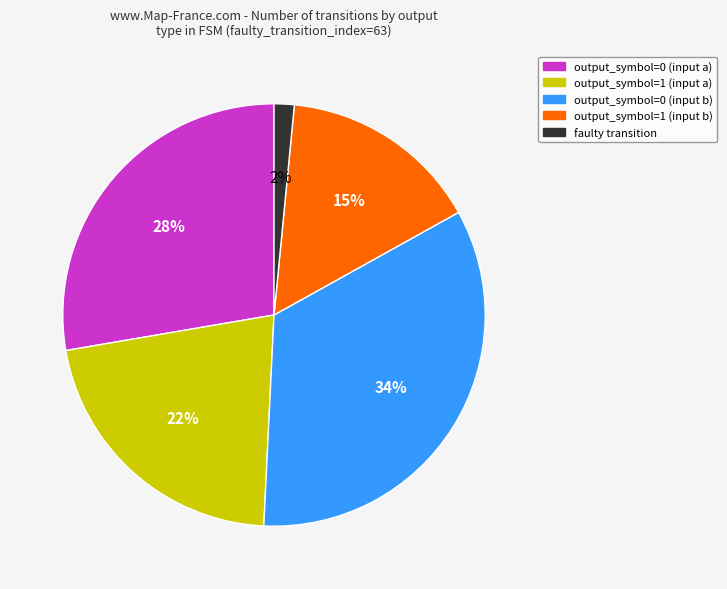

Rank the categories by value from lowest to highest.

faulty transition, output_symbol=1 (input b), output_symbol=1 (input a), output_symbol=0 (input a), output_symbol=0 (input b)